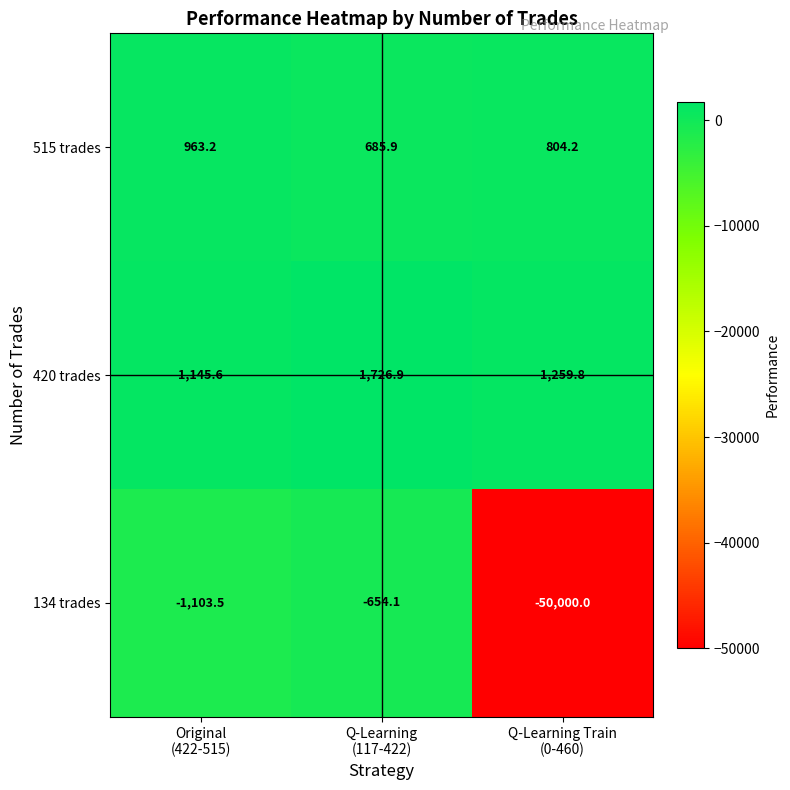

Which series has the largest range (max minus min)?

134 trades